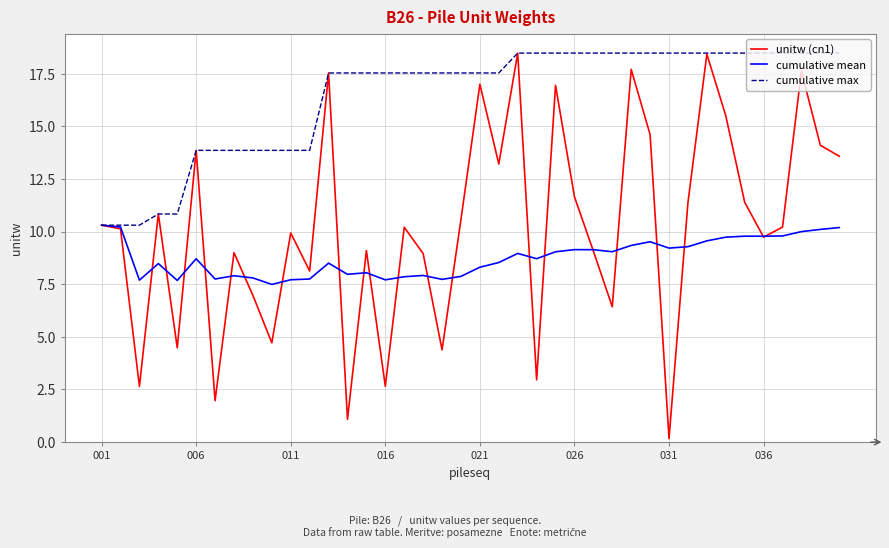

What is the minimum value for cumulative max?

10.3